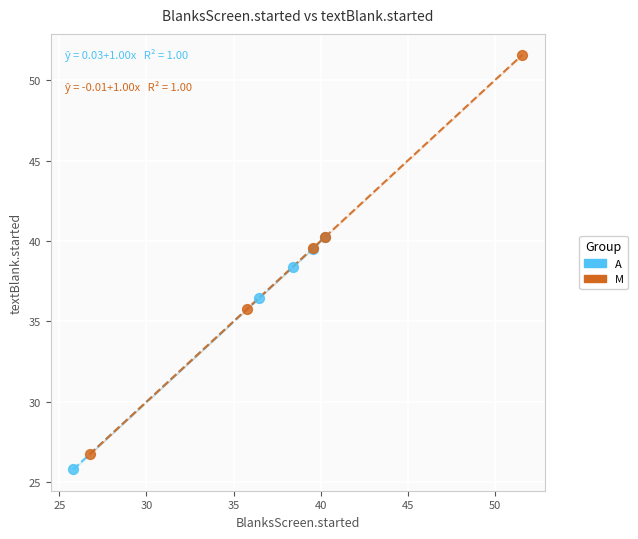

Which series contains the highest Y value?

M